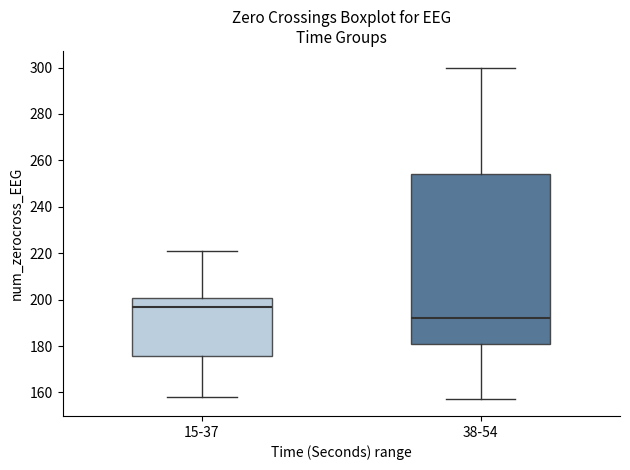

Reading left to right, read every box against the y-axis: the position of its median line, the range the box covers, and the ends of its whiskers. The values are not printed on the chart, so give them approximately, as read against the axis.

15-37: median 198, box 176 to 200, whiskers 158 to 222
38-54: median 192, box 182 to 254, whiskers 158 to 300